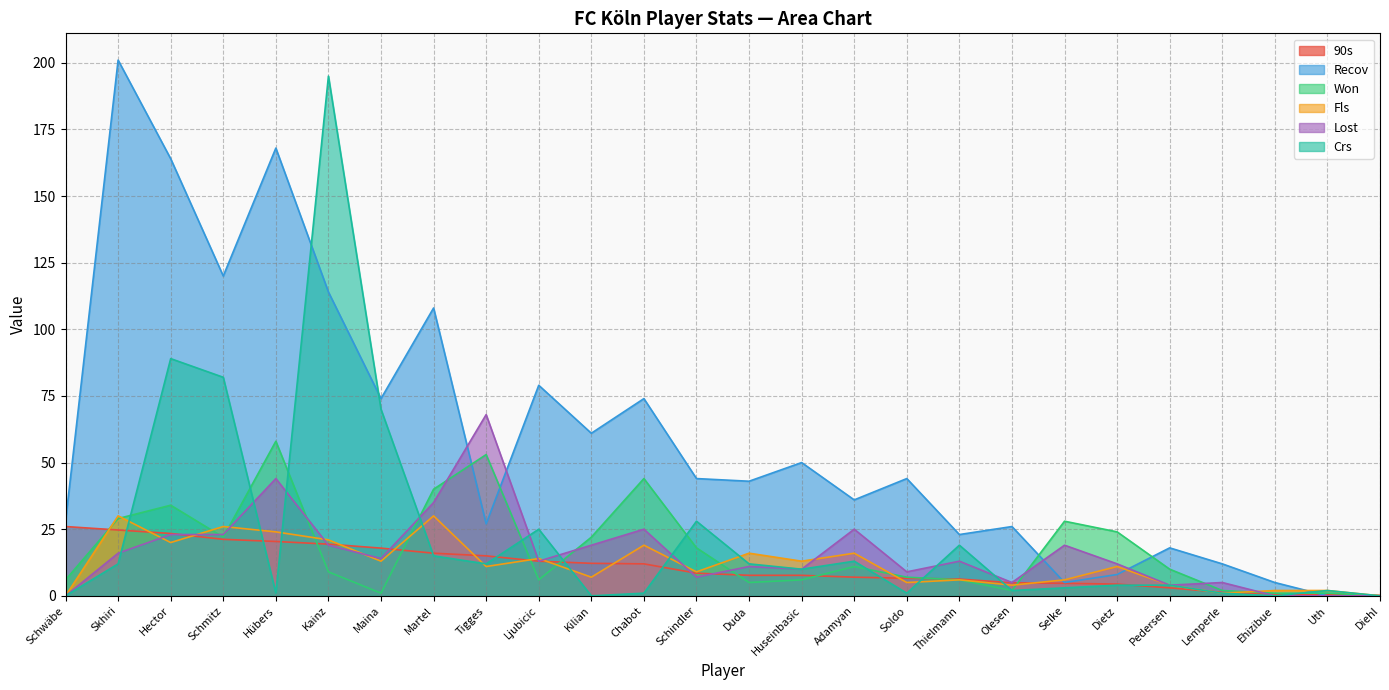

Where do Crs and Won first cross each other?

Skhiri and Hector